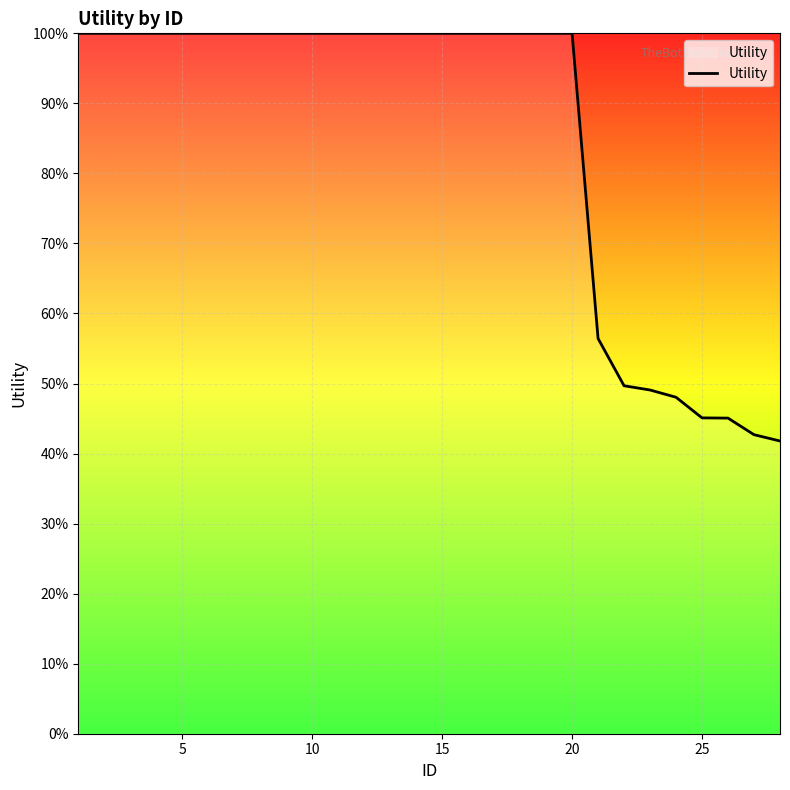

Is this an area chart (filled region under the line)?

Yes